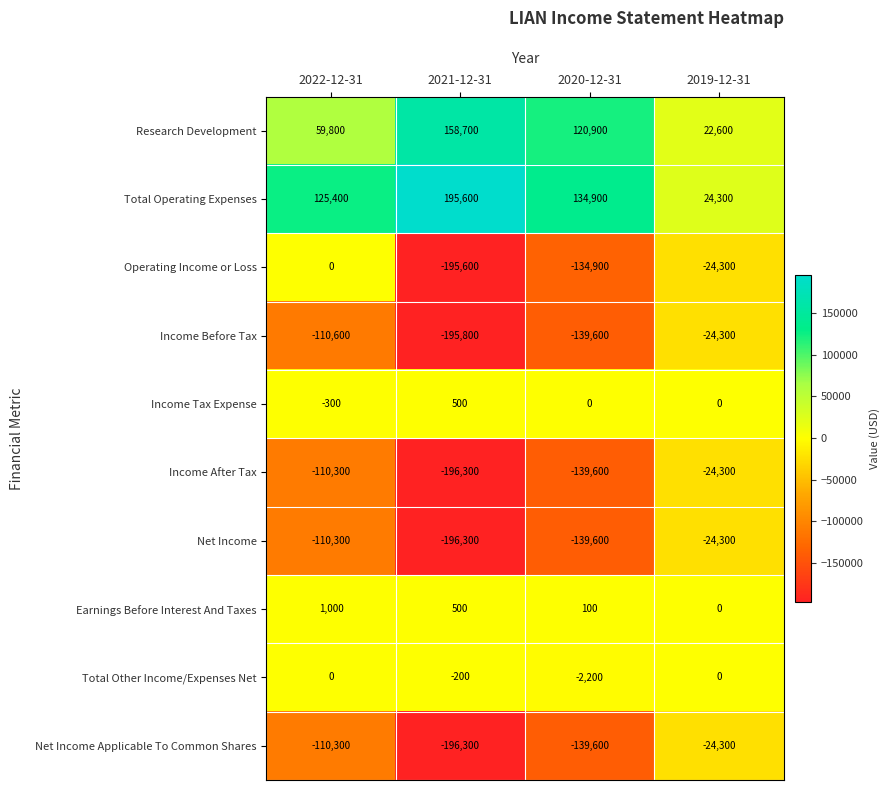

What is the spread (max minus min) of values at 2019-12-31?

48600